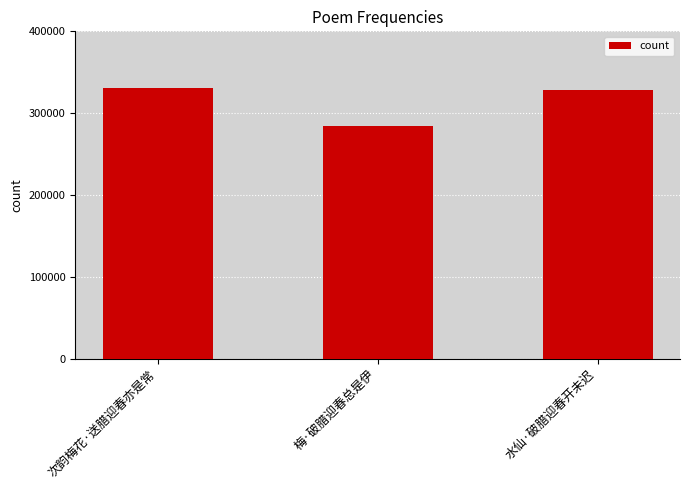

What is the label of the 2nd bar from the right?

梅·破腊迎春总是伊